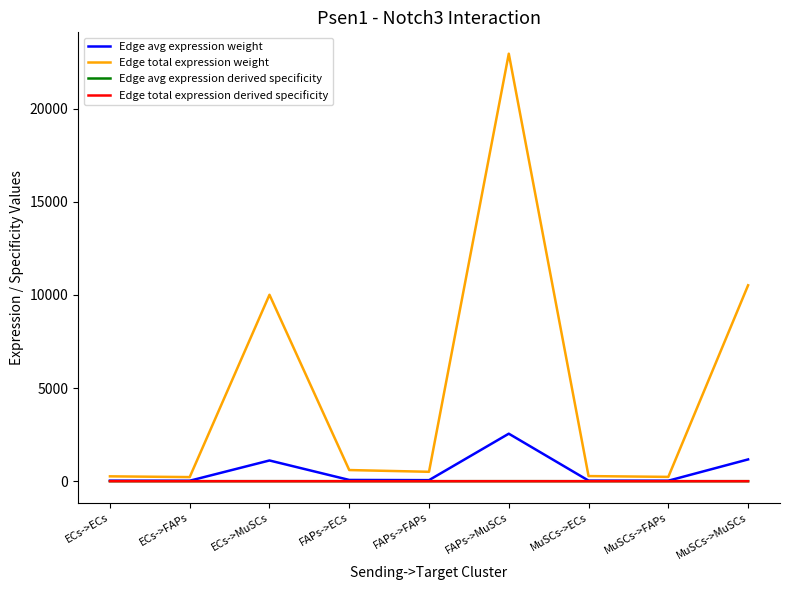

The value of Edge avg expression derived specificity at MuSCs->FAPs is 0.0. True or false?

False